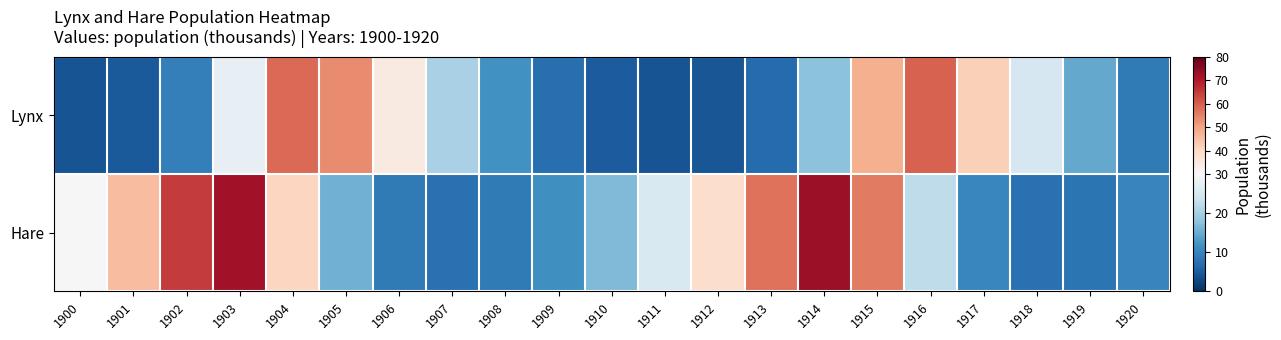

What is the smallest value displayed?

4.0